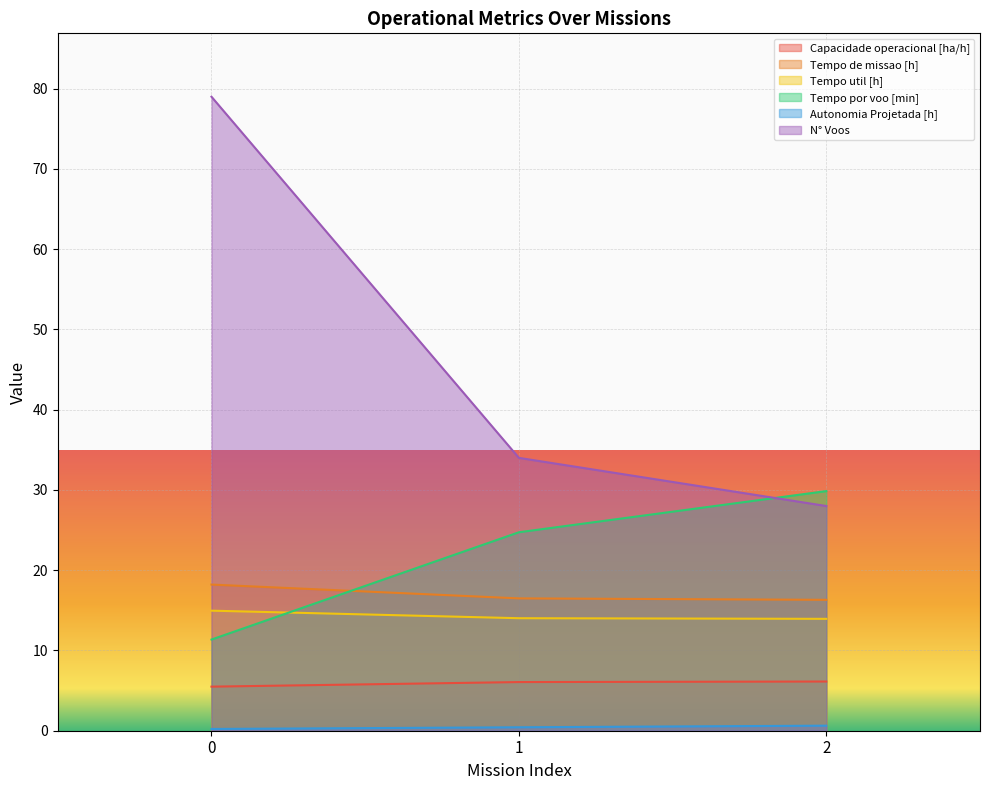

At which label does Autonomia Projetada [h] reach its peak?

2